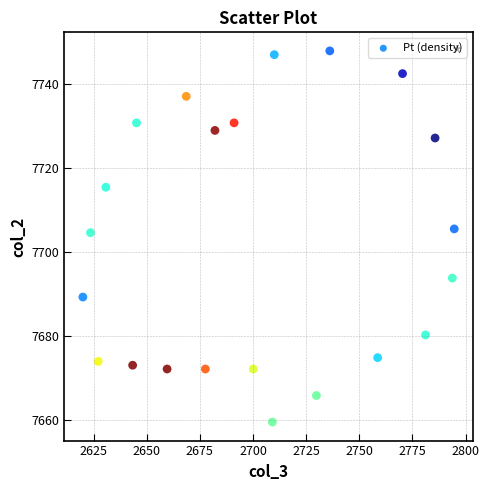

What is the range of Y values (max minus min)?

88.3